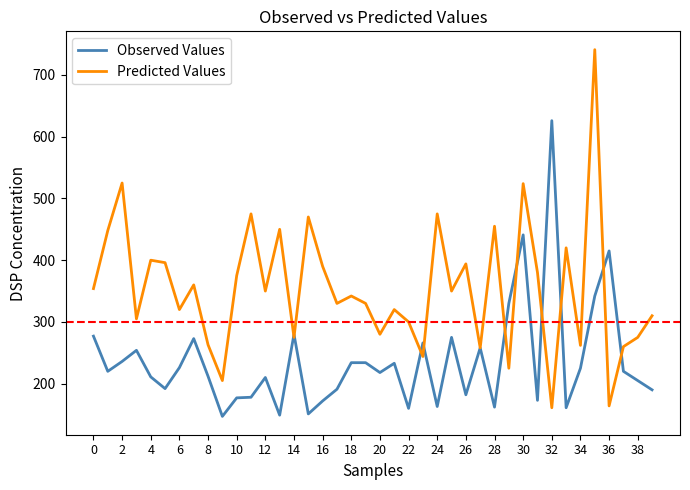

Rank the series by their maximum value, from lowest to highest.

Observed Values, Predicted Values